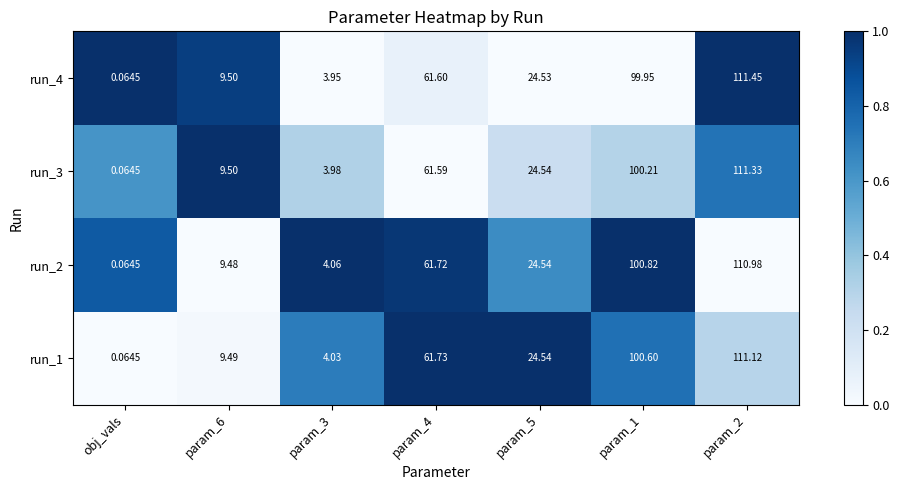

Is the value of run_3 at param_2 greater than the value of run_2 at obj_vals?

Yes